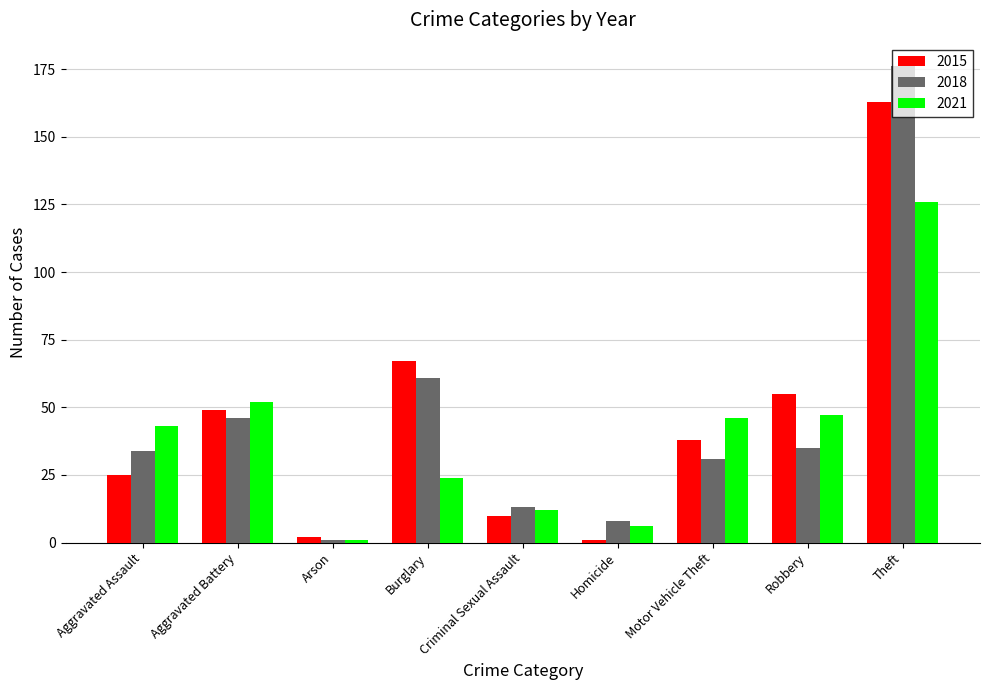

What position from the left is Criminal Sexual Assault?

5